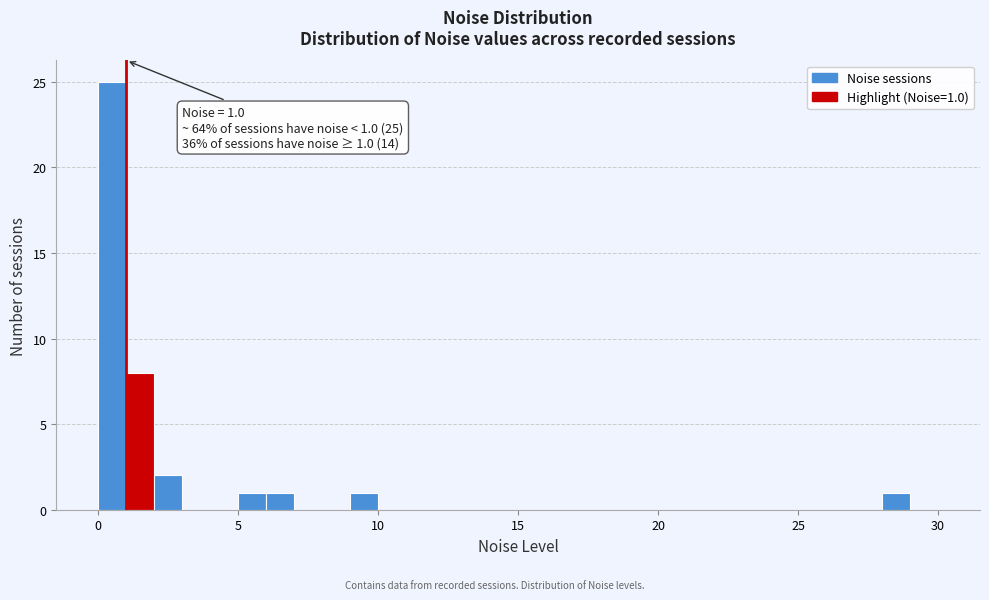

Read against the x-axis, roughly where is the centre of the tallest bar?

0.5